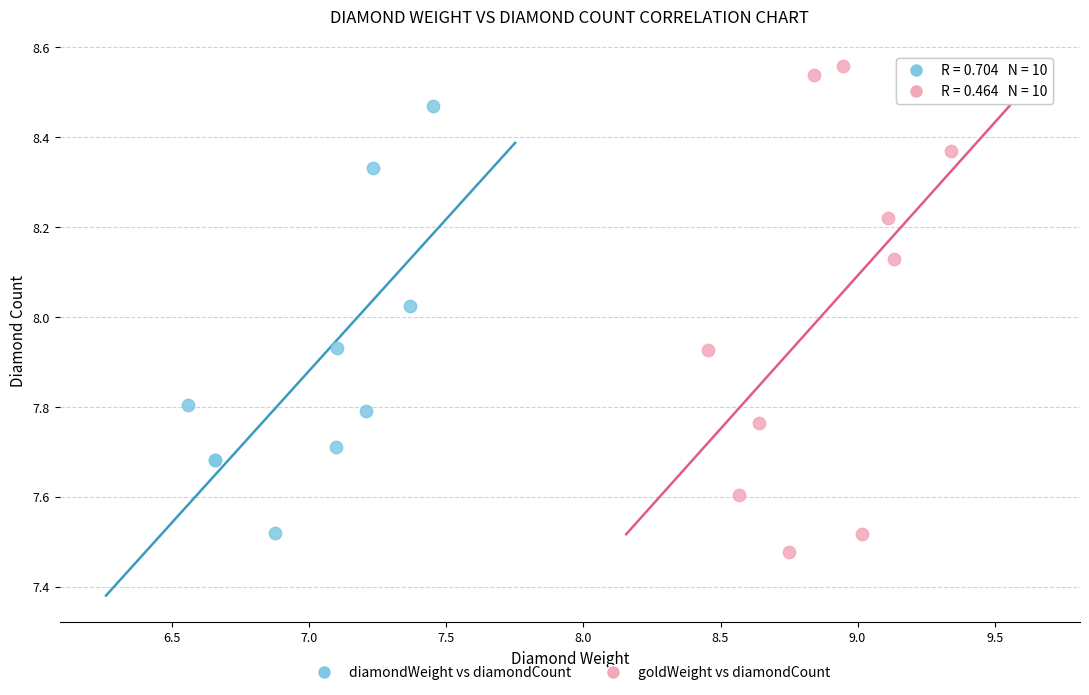

What are all the series names shown in the legend?

diamondWeight vs diamondCount, goldWeight vs diamondCount